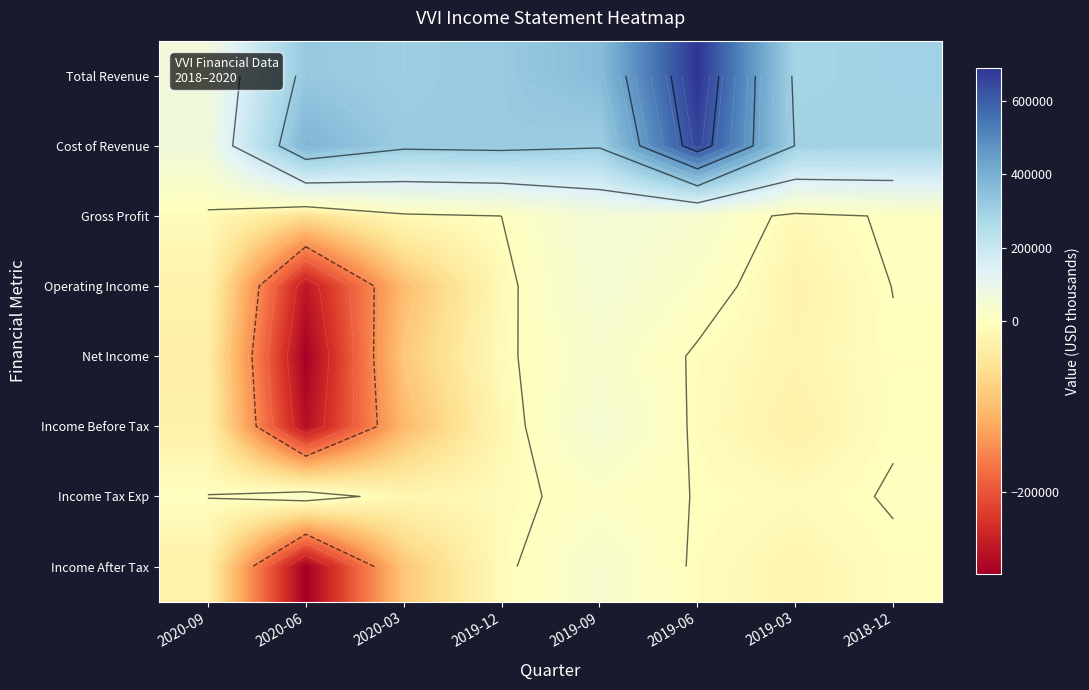

Is it true that Income After Tax equals -4500 at 2019-06?

True